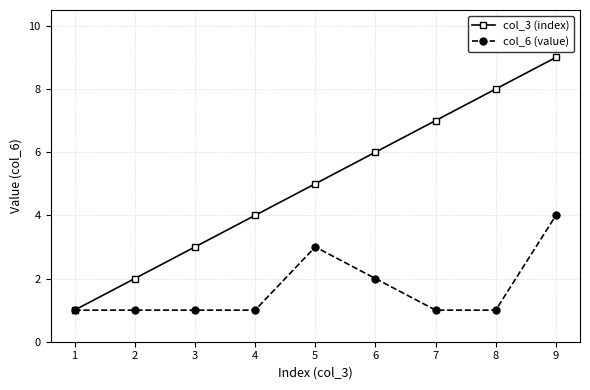

Is this an area chart (filled region under the line)?

No